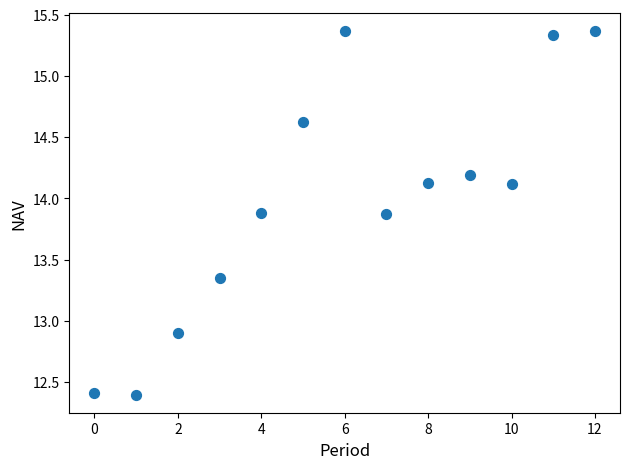

What is the range of Y values (max minus min)?

3.0